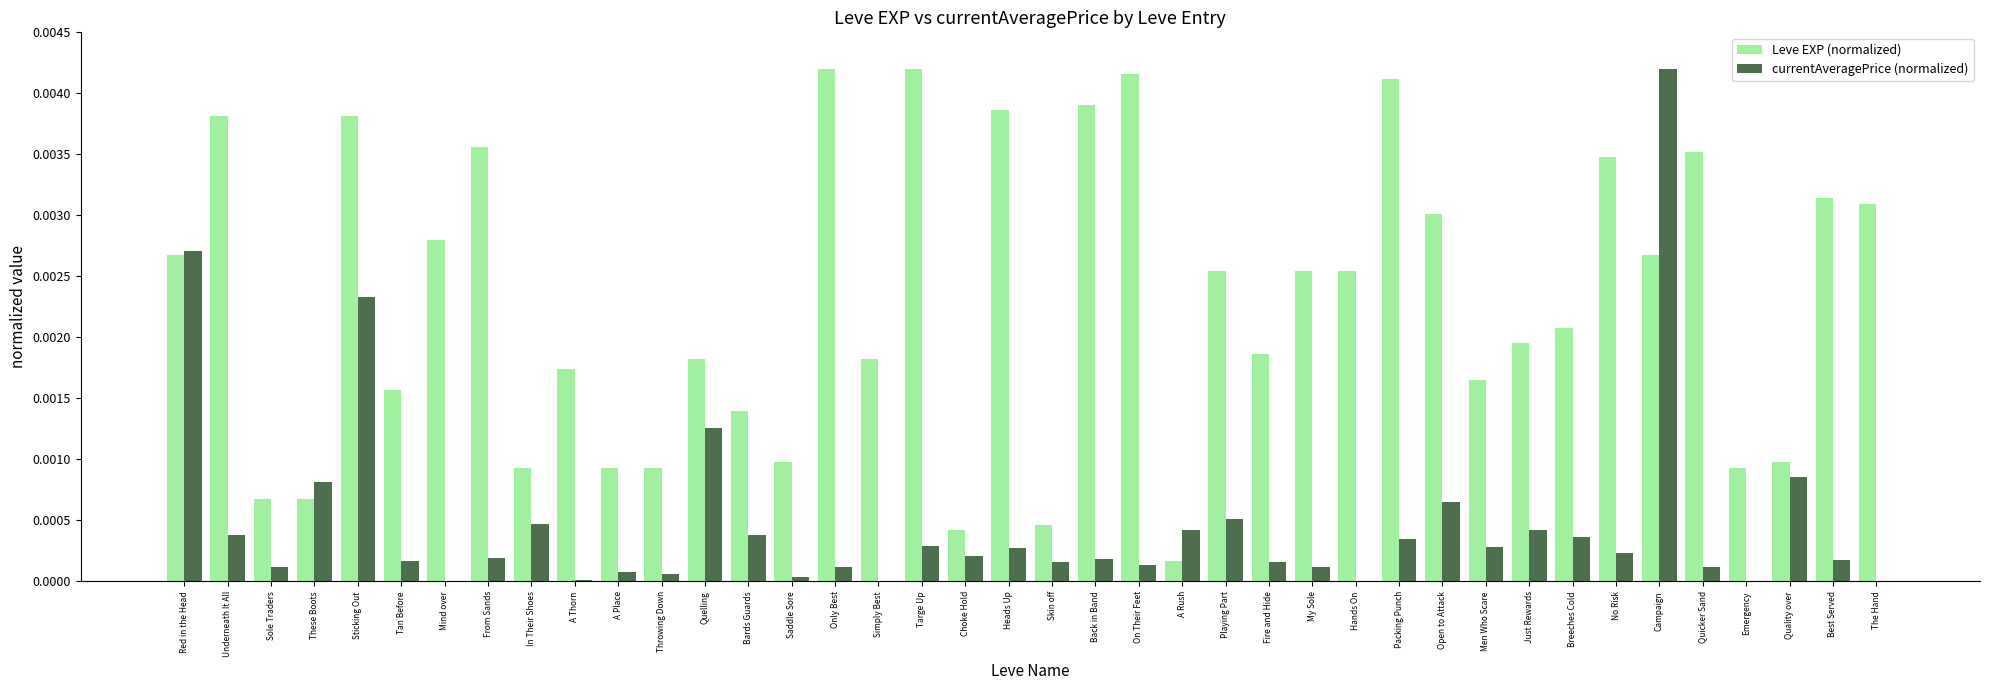

Which series has the largest total across all categories?

Leve EXP (normalized)